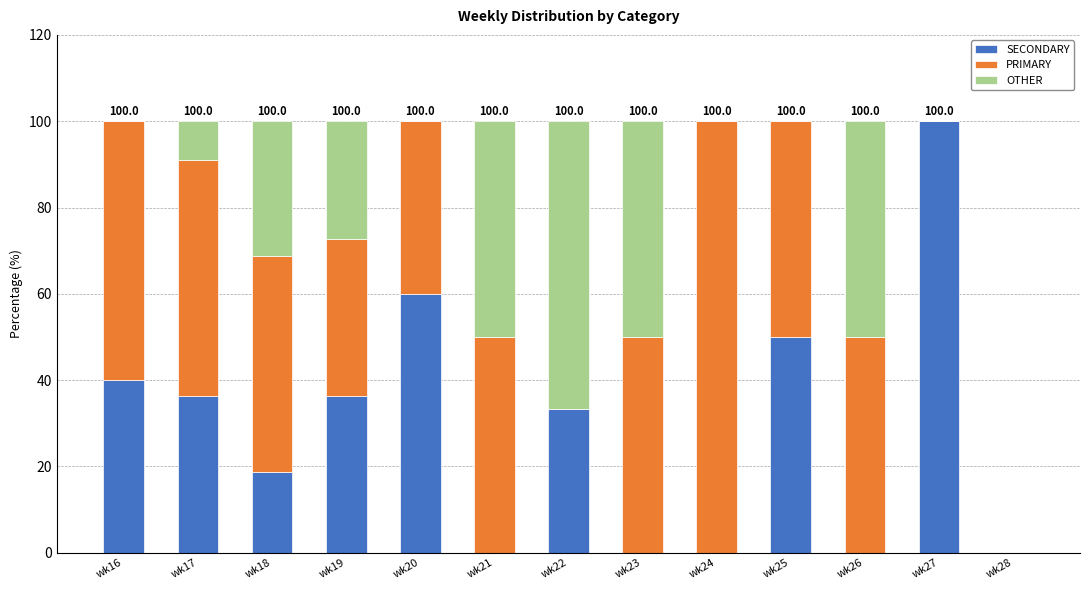

Is it true that SECONDARY equals 0.0 at wk23?

True